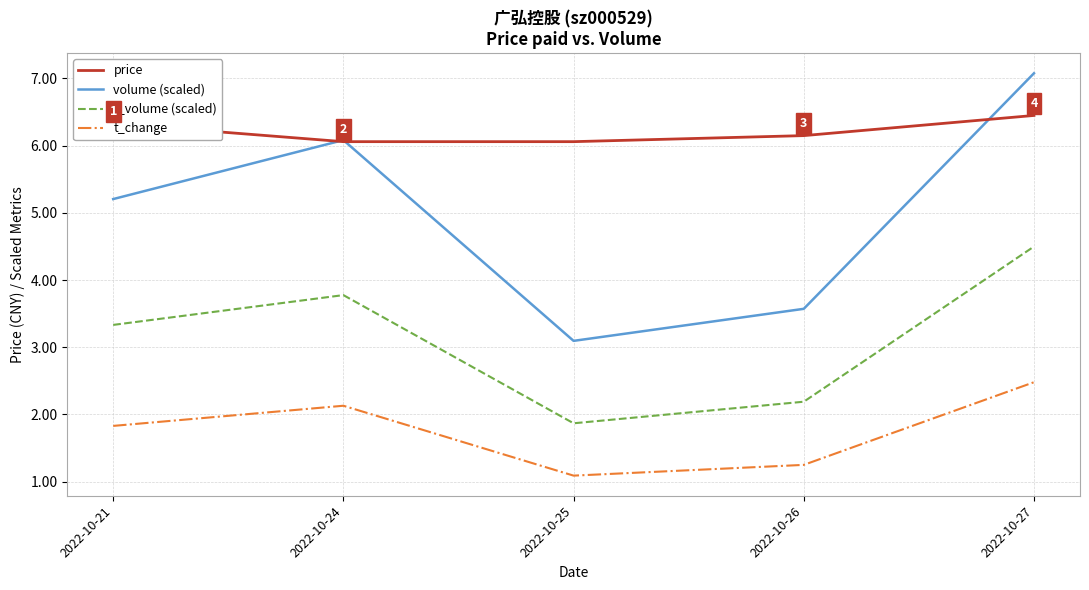

At which label does t_change reach its peak?

2022-10-27